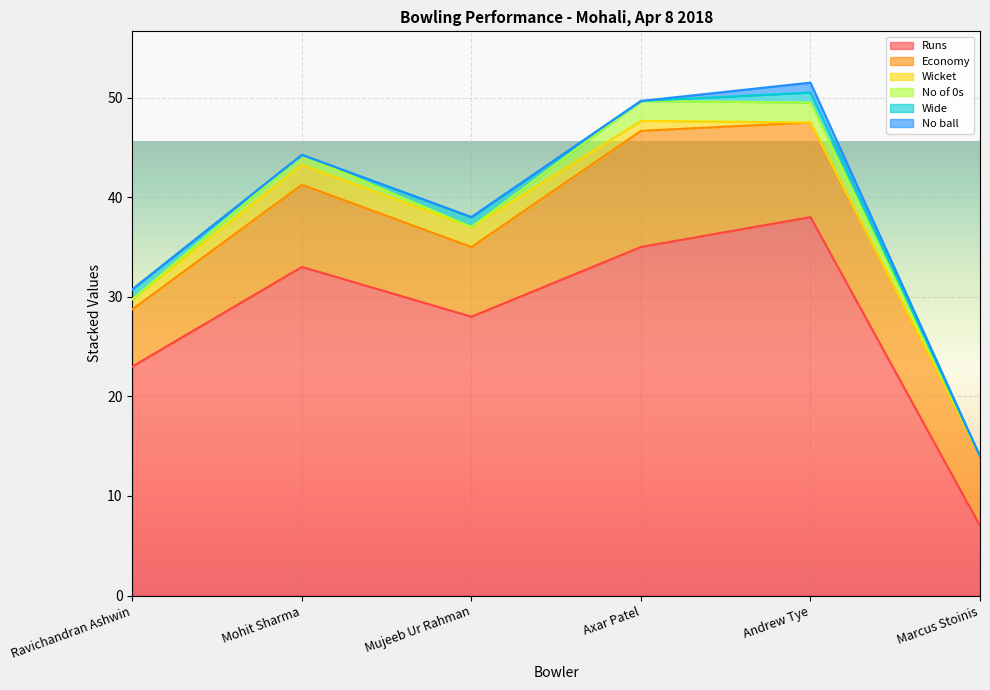

What is the sum of all Runs values?

164.0